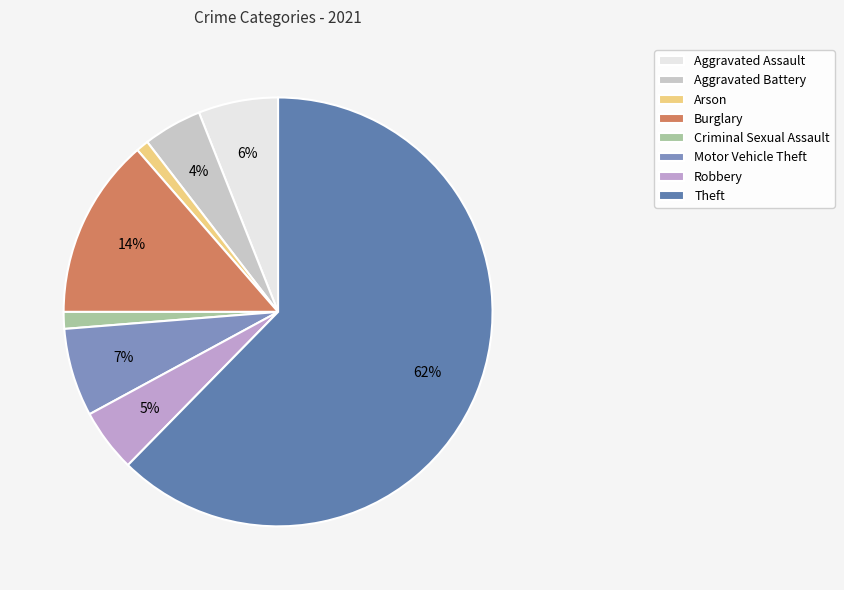

Does Arson represent more than half of the total?

No